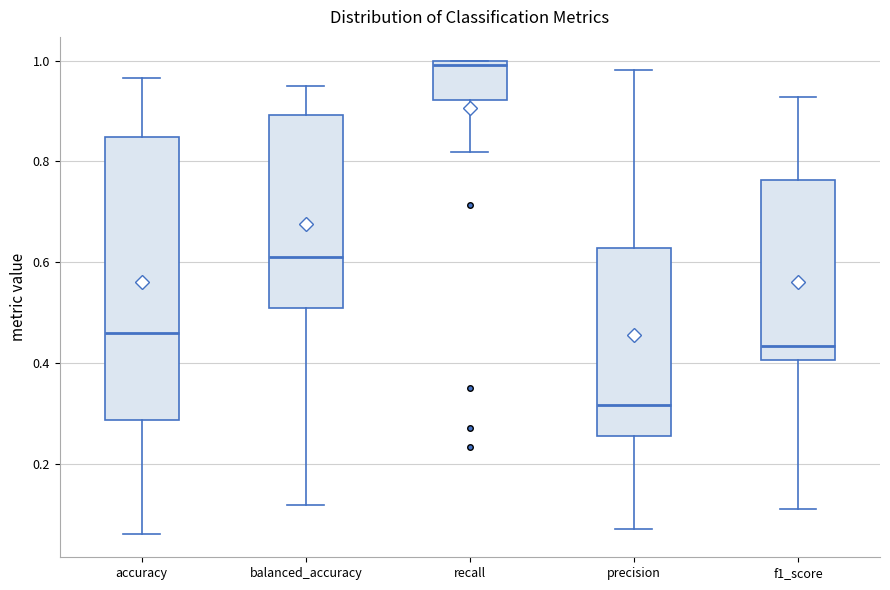

Reading left to right, transcribe this box plot: for each box, give where its median line is, the range the box spans, and where its two whiskers end, as read against the y-axis. The values are not printed on the chart, so give them approximately, as read against the axis.

accuracy: median 0.46, box 0.28 to 0.84, whiskers 0.06 to 0.96
balanced_accuracy: median 0.62, box 0.50 to 0.90, whiskers 0.12 to 0.96
recall: median 1.00 (just below the box's upper edge), box 0.92 to 1.00, whiskers 0.82 to 1.00
precision: median 0.32, box 0.26 to 0.62, whiskers 0.08 to 0.98
f1_score: median 0.44, box 0.40 to 0.76, whiskers 0.12 to 0.92